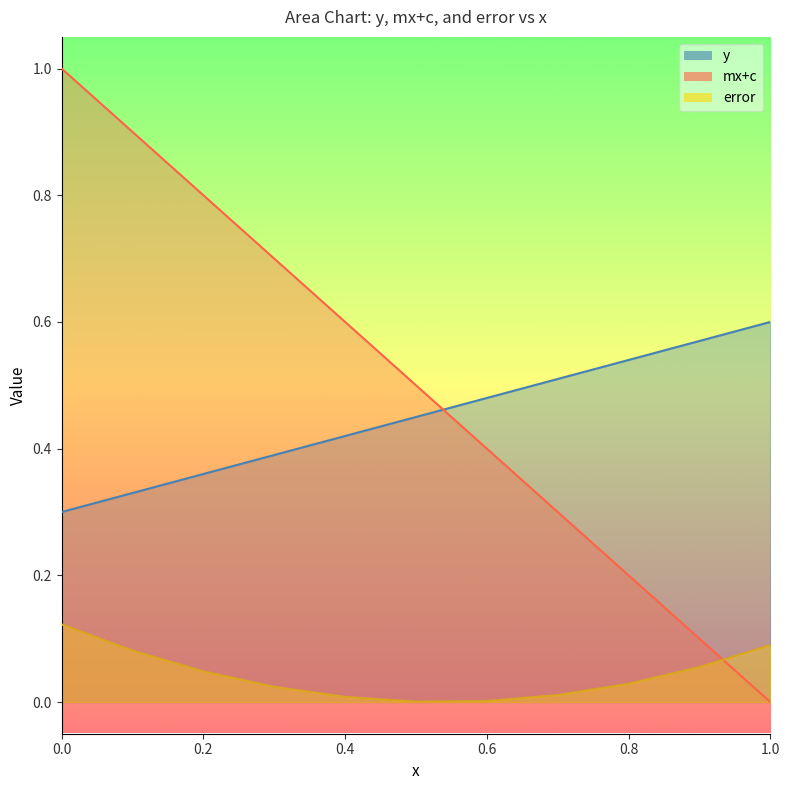

What is the difference between the mx+c values at 0.30000000000000004 and 0.4?

0.1